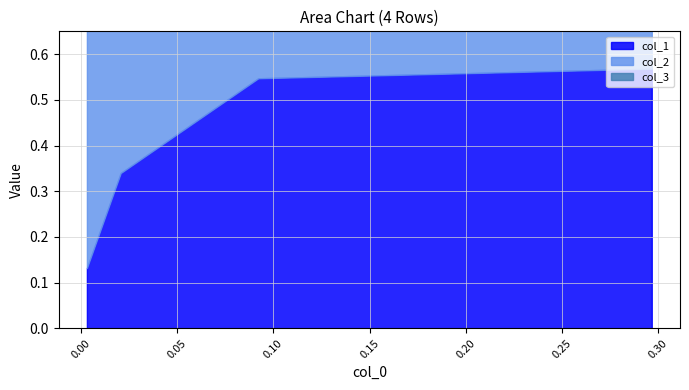

What is the average value of the col_1 series?

0.4